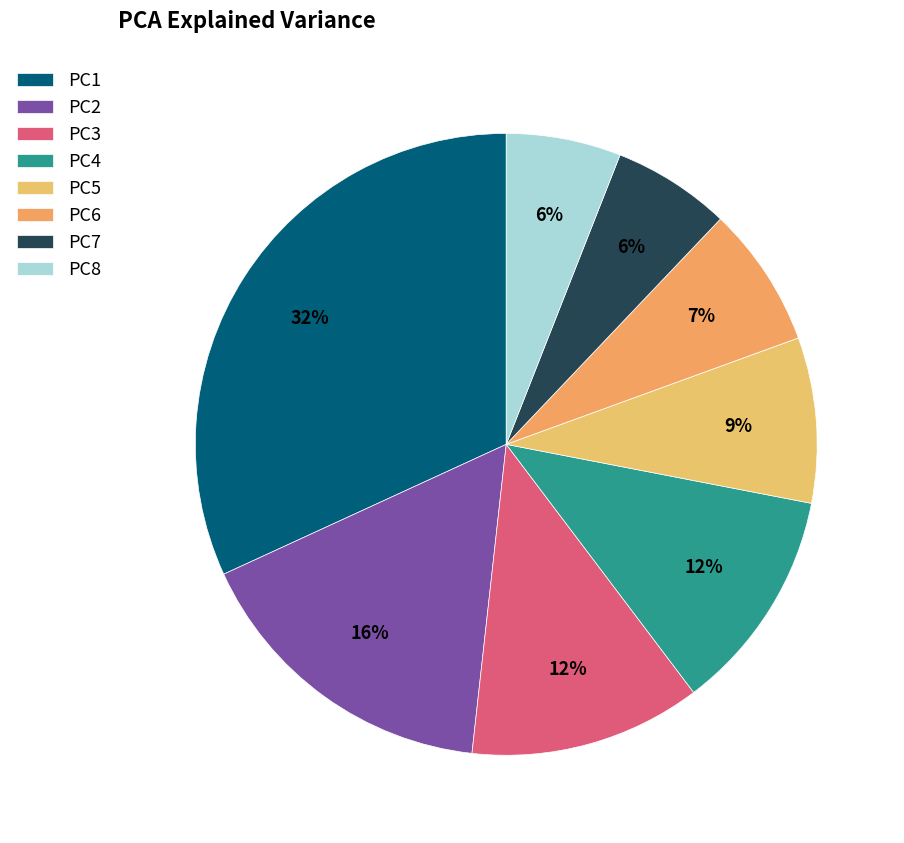

To the nearest percent, what percentage of the pie is PC6?

7%